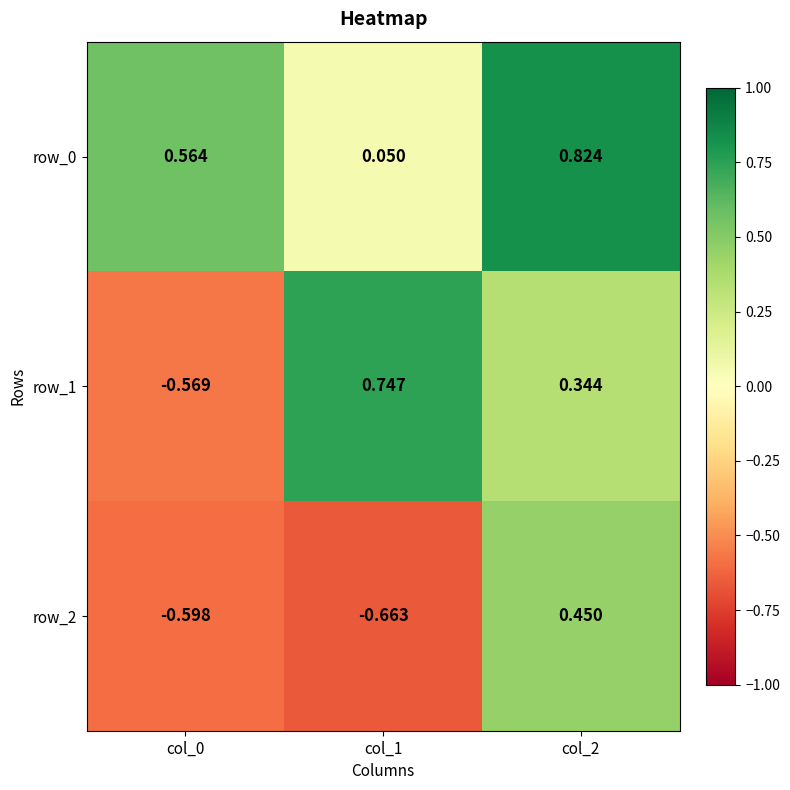

Is the value of row_0 at col_0 greater than the value of row_1 at col_2?

Yes